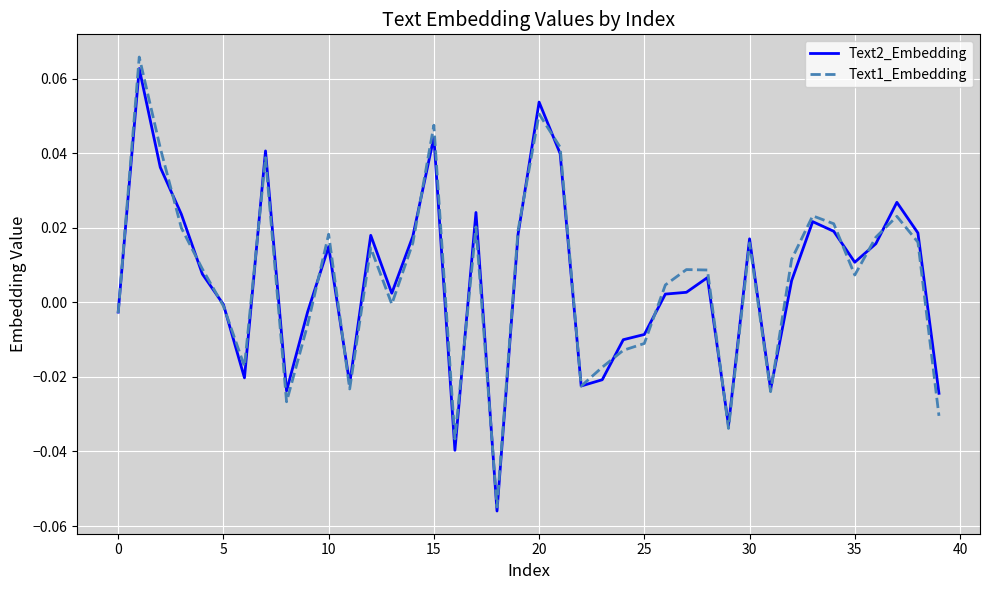

Rank the series by their maximum value, from highest to lowest.

Text1_Embedding, Text2_Embedding